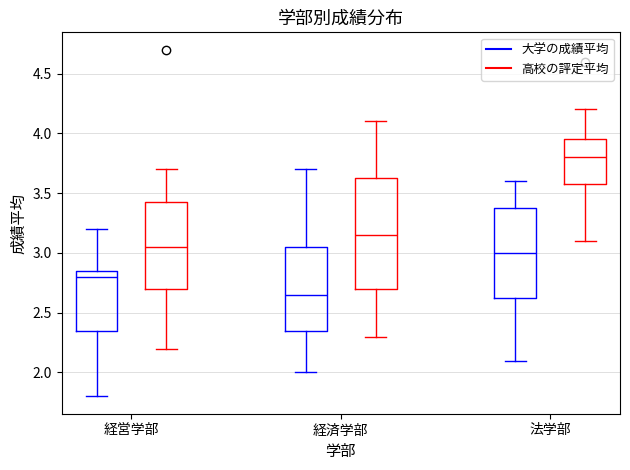

Where is the upper edge of the box for 法学部 (大学の成績平均) on the y-axis? The values are not printed on the chart, so give them approximately, as read against the axis.

3.40